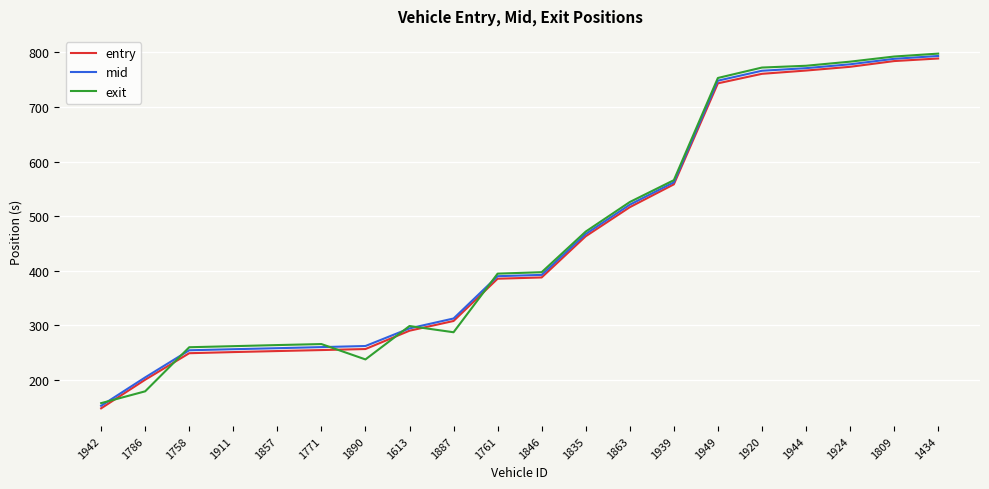

What is the spread (max minus min) of values at 1857?

11.0